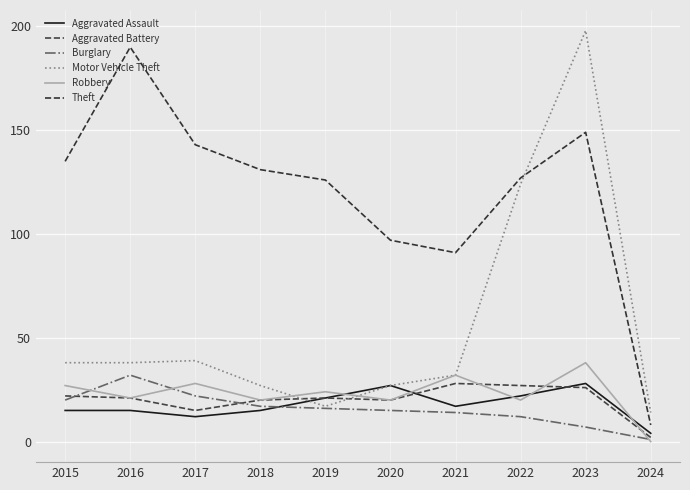

Which series has the widest spread of values?

Motor Vehicle Theft